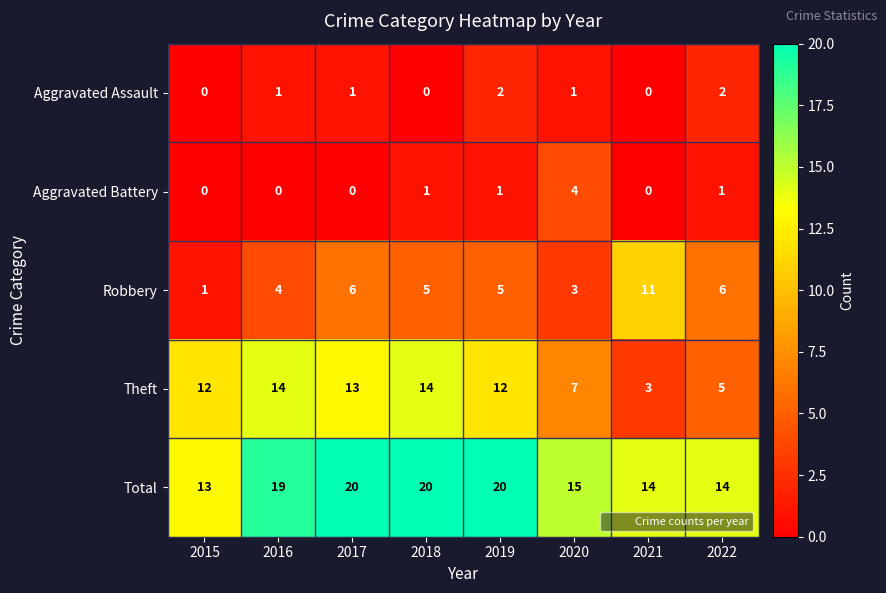

What is the total value across all series at 2022?

28